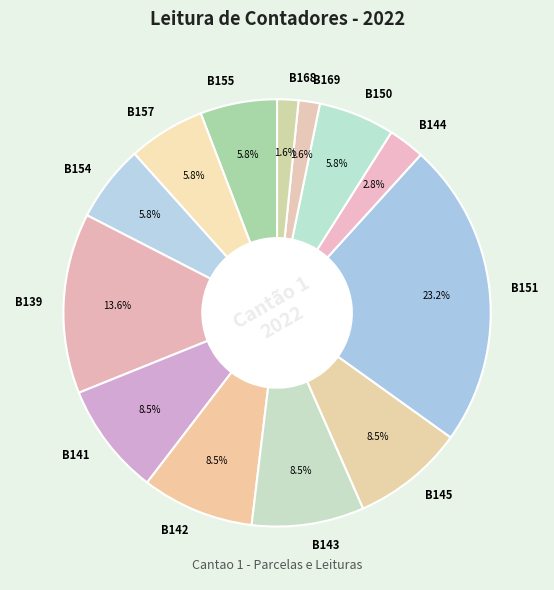

Is there a majority slice in this chart?

No